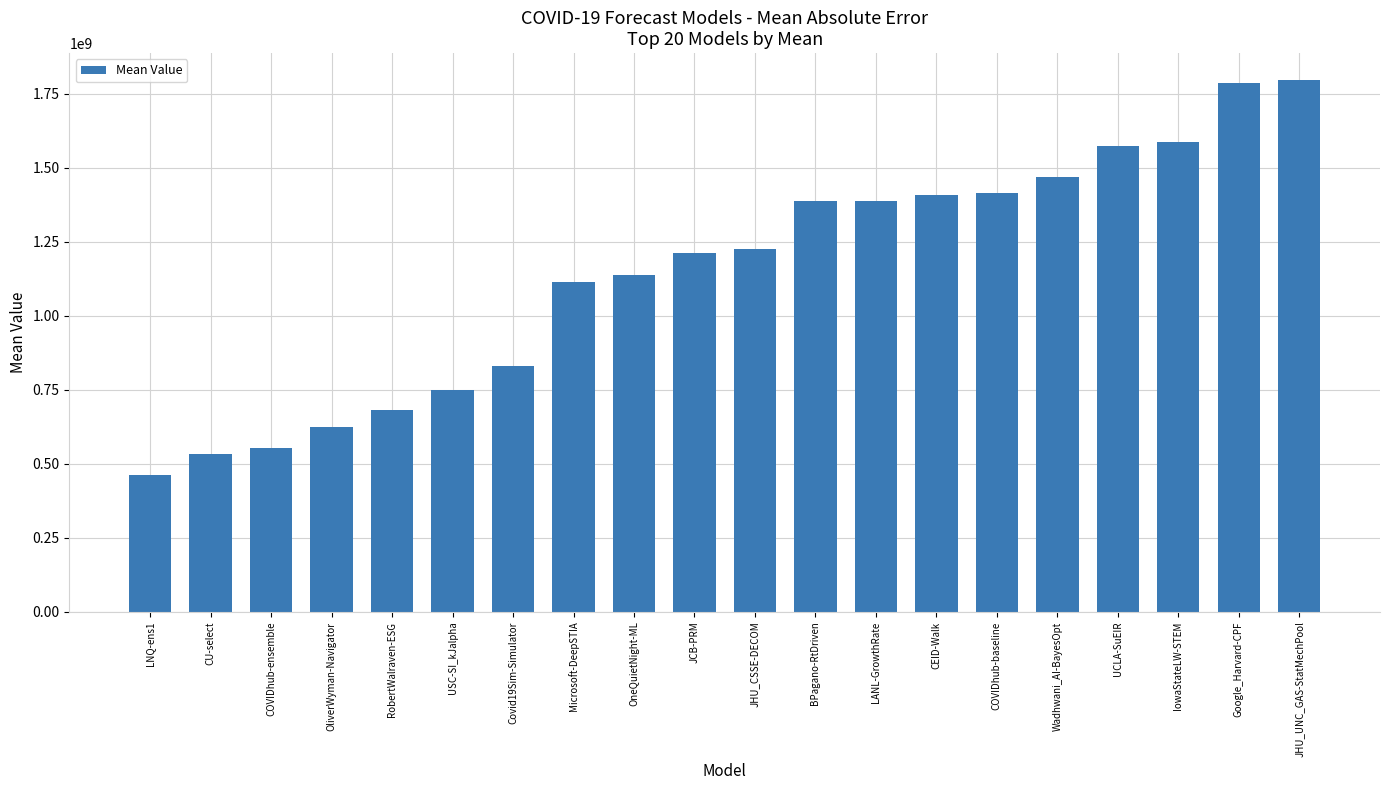

The chart shows a value of 1212951767.3 at JCB-PRM. True or false?

True